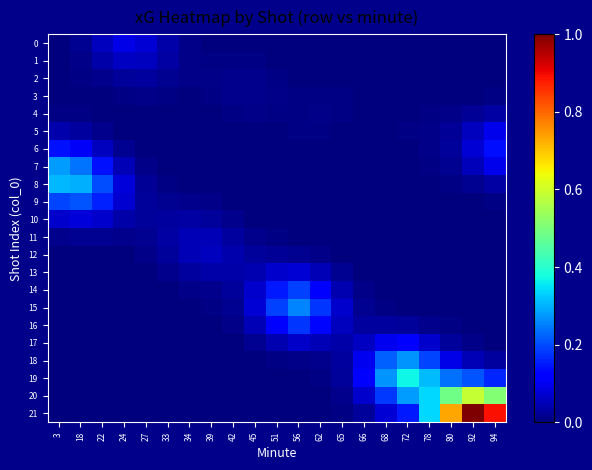

At how many categories does at least one series exceed 0?

21